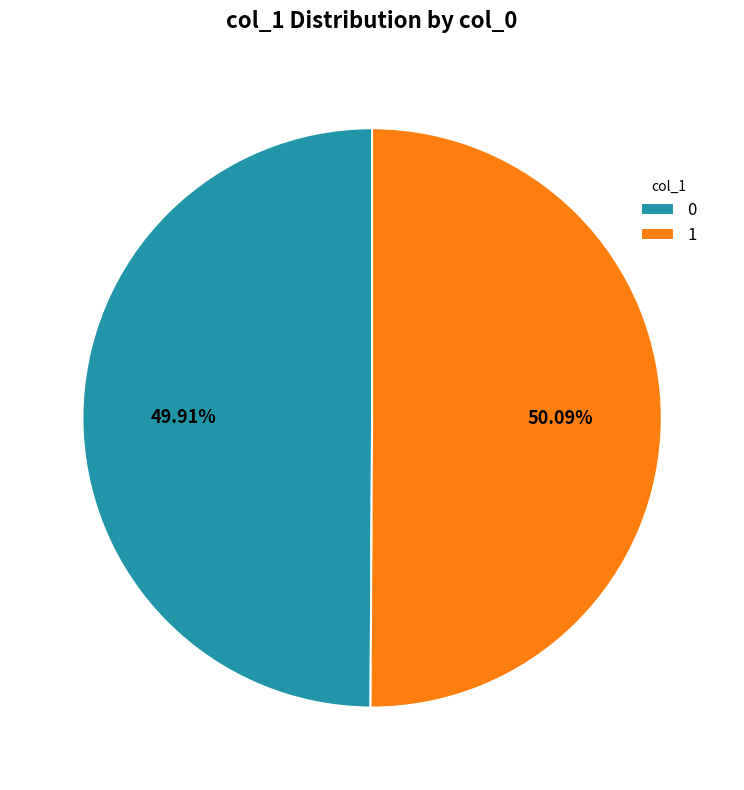

Is there any slice that represents more than half of the pie?

Yes